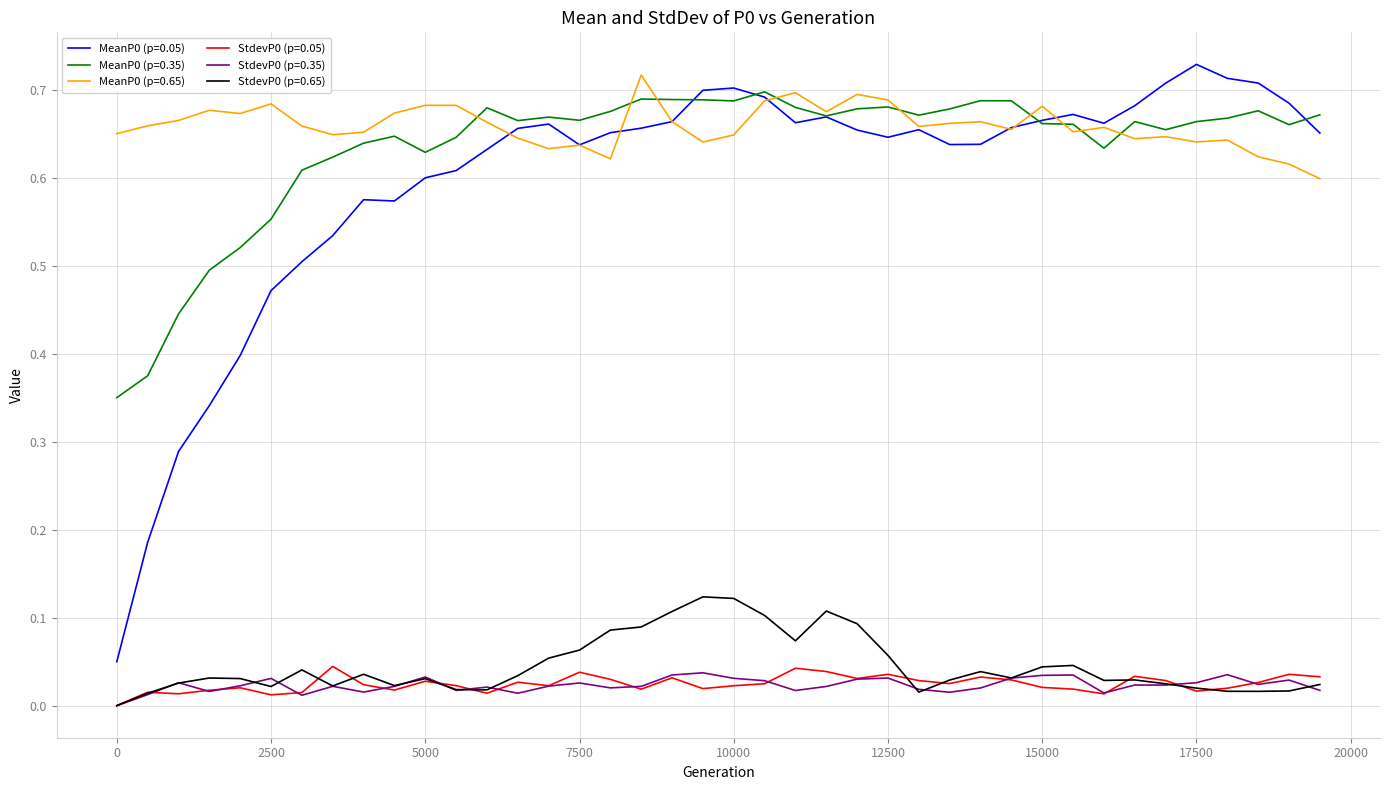

How many MeanP0 (p=0.65) values are between 0 and 1?

40